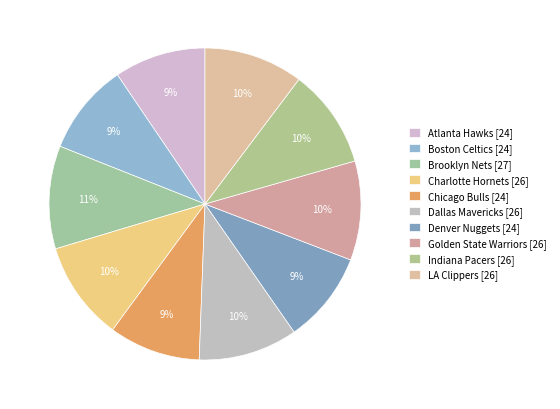

To the nearest percent, what is the average slice percentage?

10%